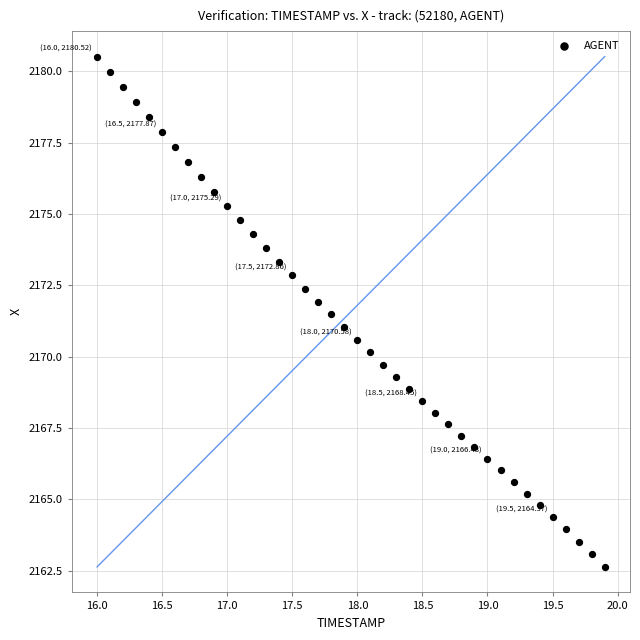

What is the range of X values (max minus min)?

3.9